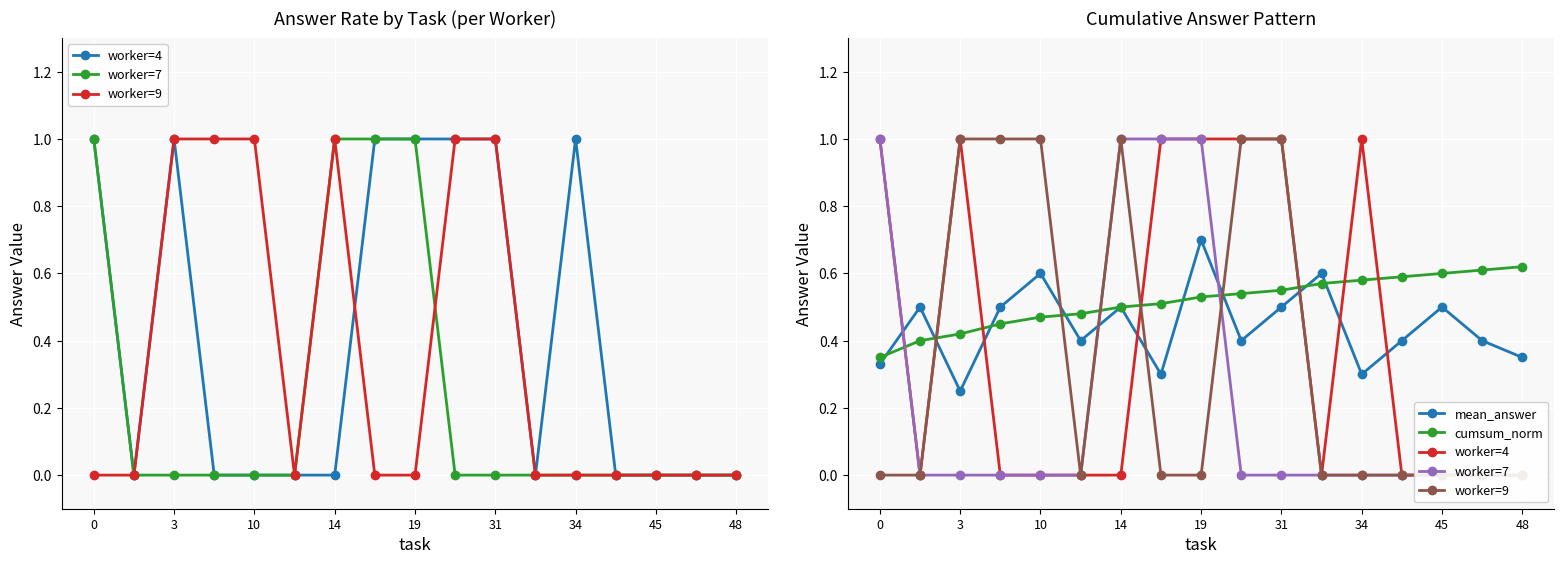

The worker=9 series shows -0.6 at 15. True or false?

False